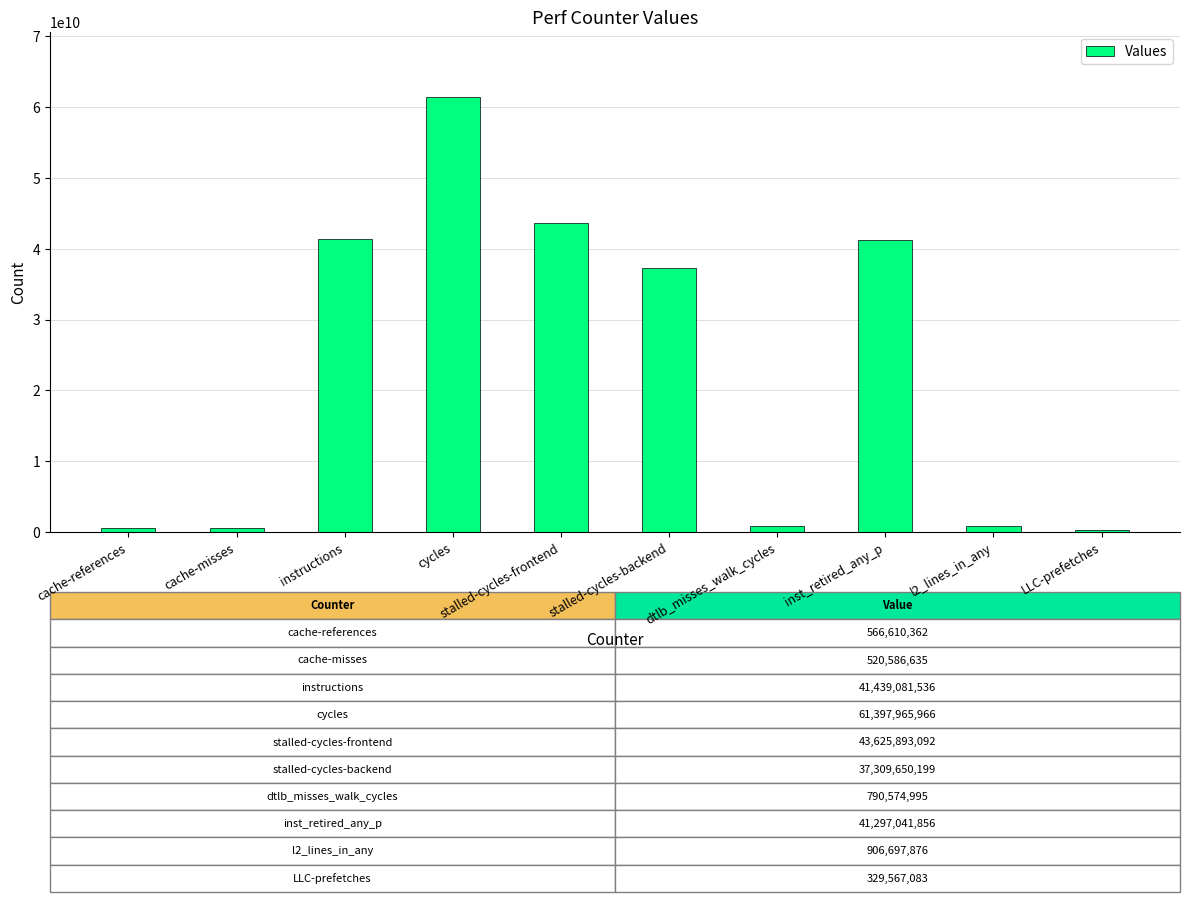

What is the smallest value displayed?

329567083